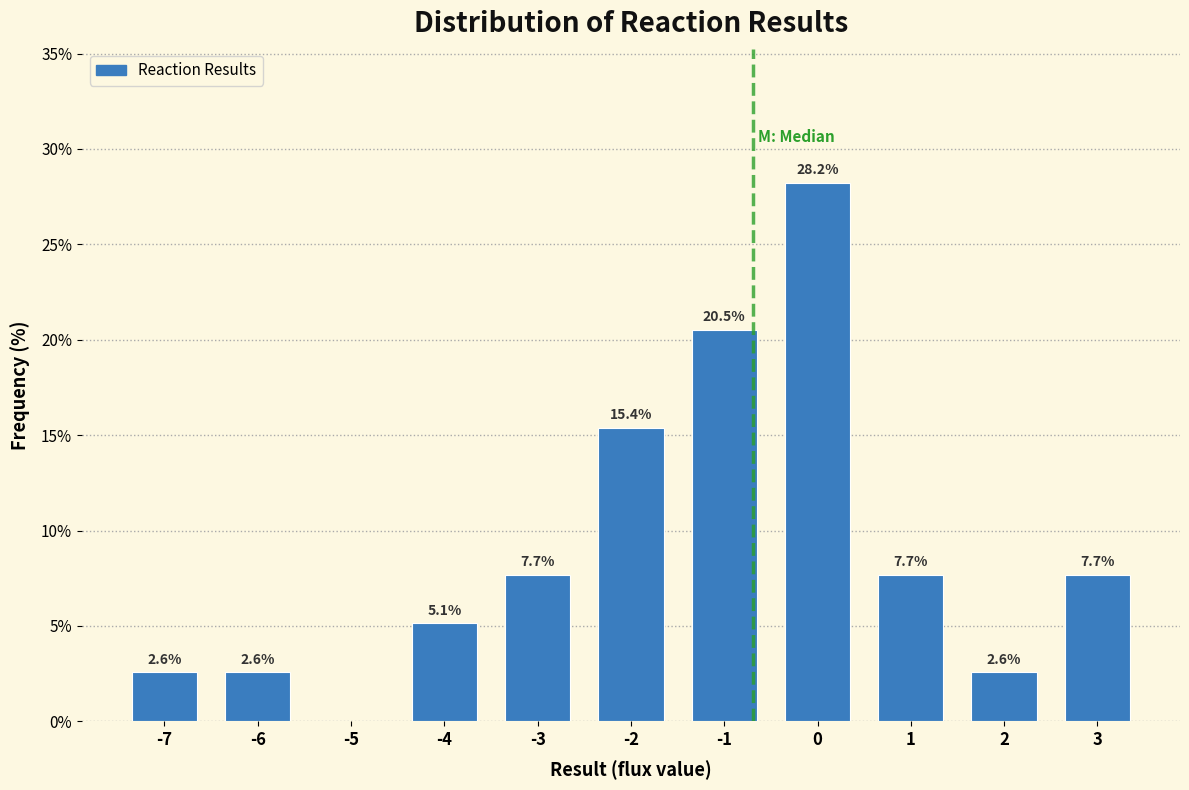

Reading left to right, transcribe all the data shown in this chart.

-7=2.6	-6=2.6	-5=0.0	-4=5.1	-3=7.7	-2=15.4	-1=20.5	0=28.2	1=7.7	2=2.6	3=7.7